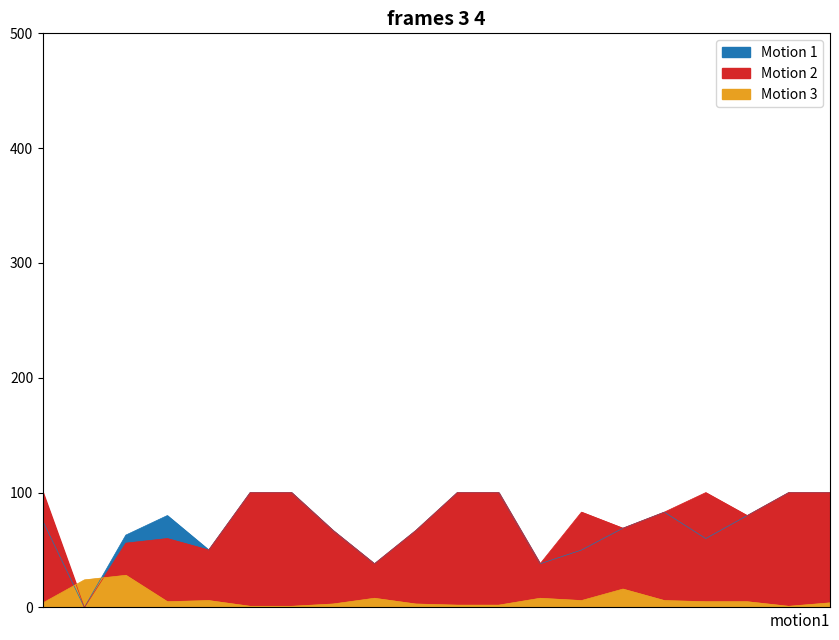

Is the value of Motion 3 at 570 greater than the value of Motion 1 at 1892?

No